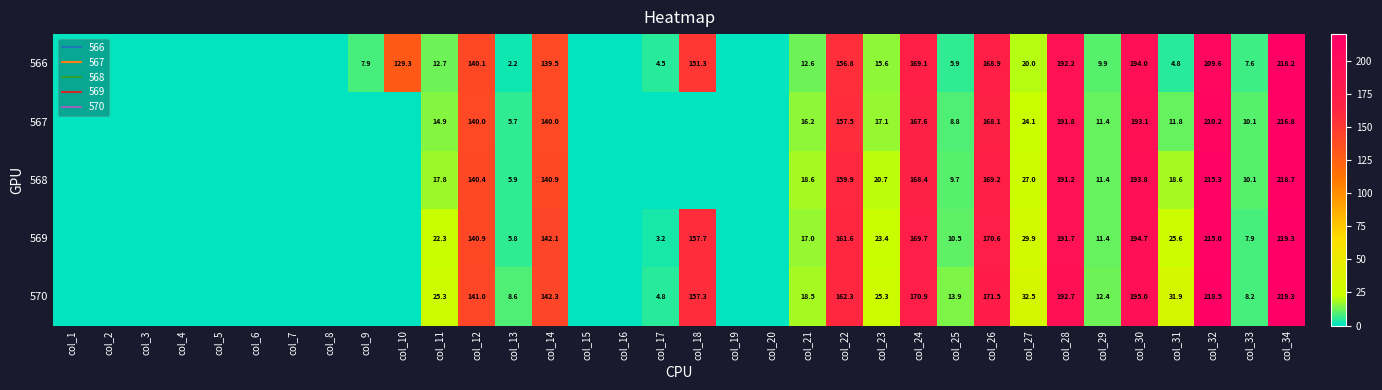

The value of 569 at col_21 is 22.2. True or false?

False